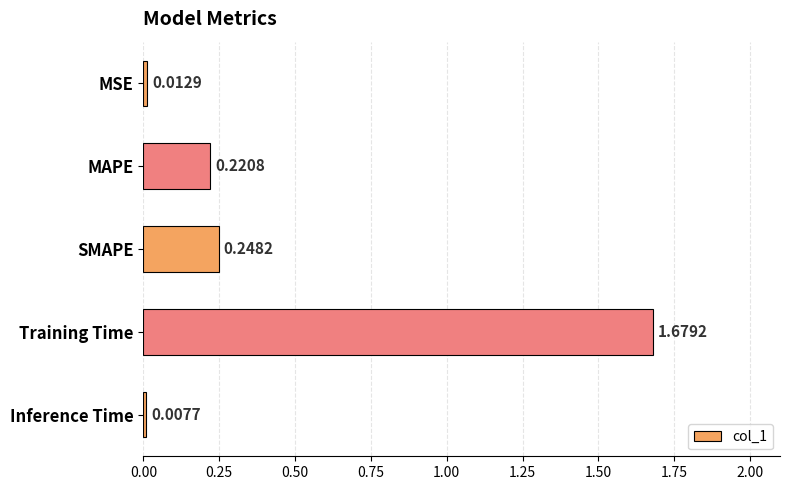

Which category has the lowest value across all series?

Inference Time